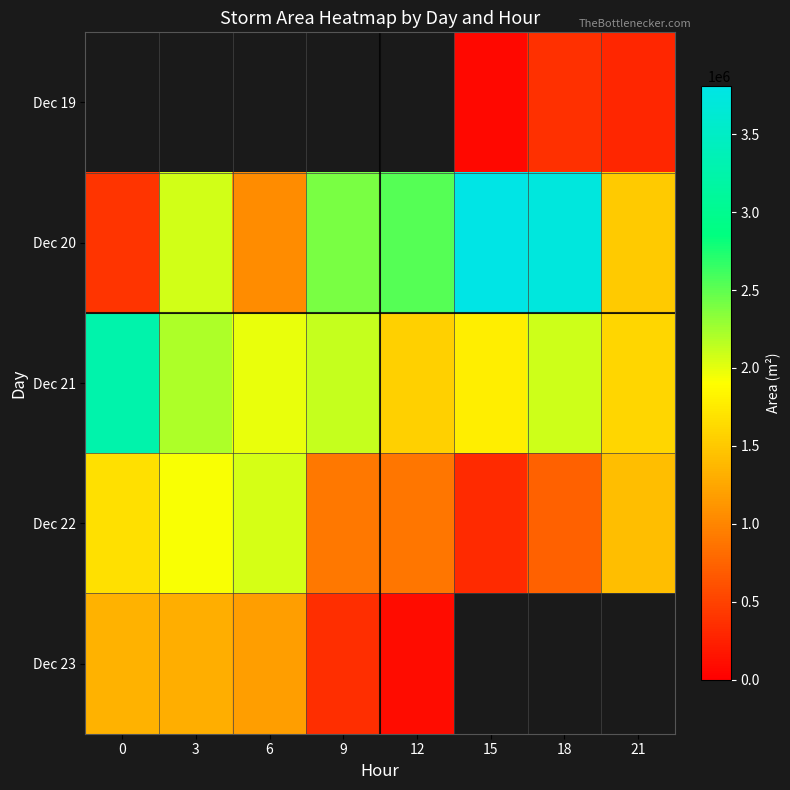

Between 0 and 6, which series saw the biggest shift?

Dec 21